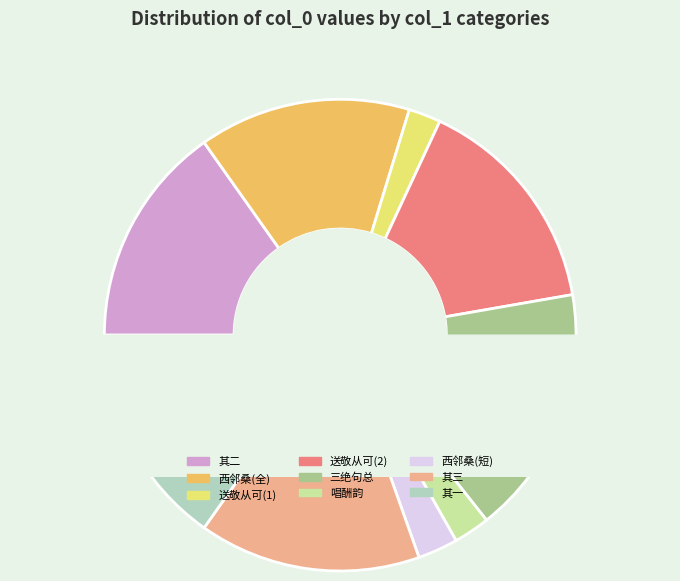

Does any single category account for the majority?

No